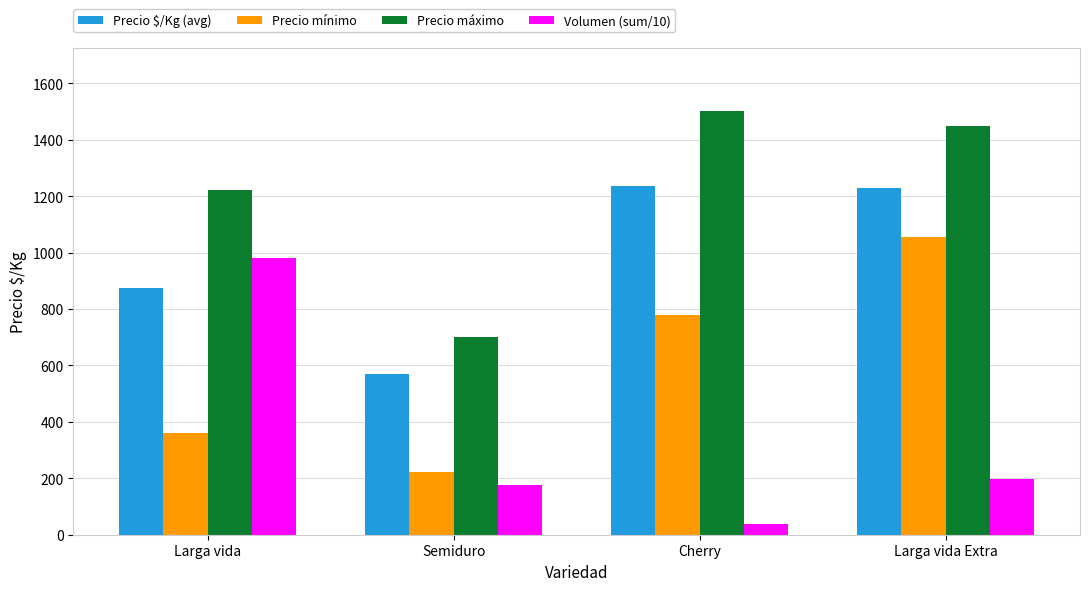

How many bars are there in each group?

4